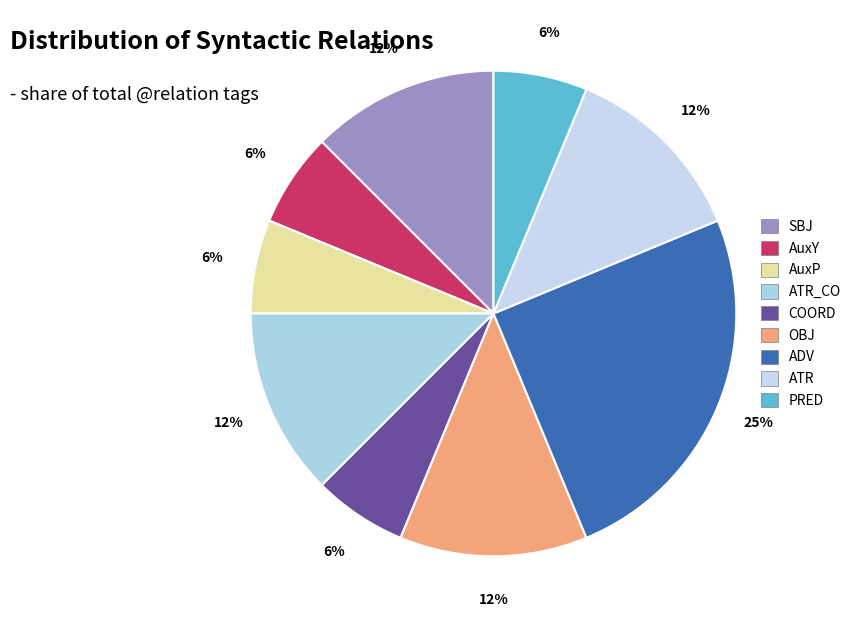

What percentage is the AuxY slice, to the nearest percent?

6%